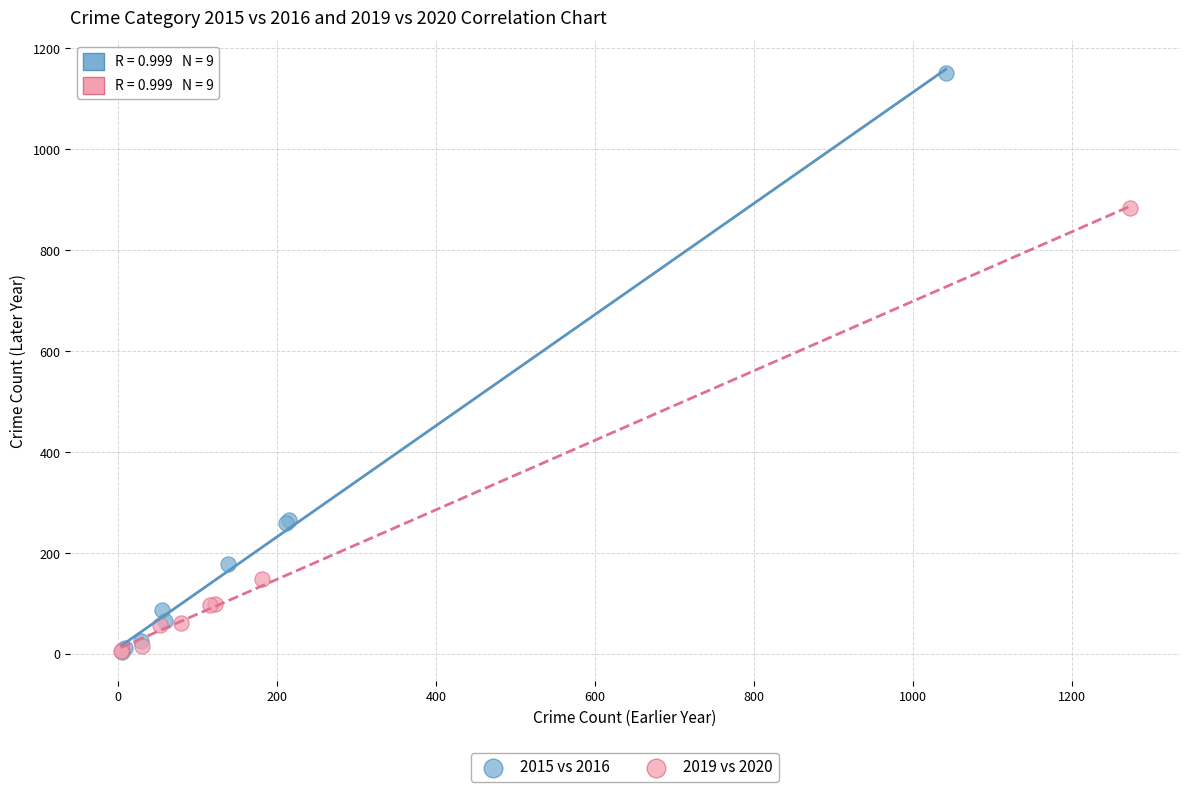

Which series contains the highest Y value?

2015 vs 2016